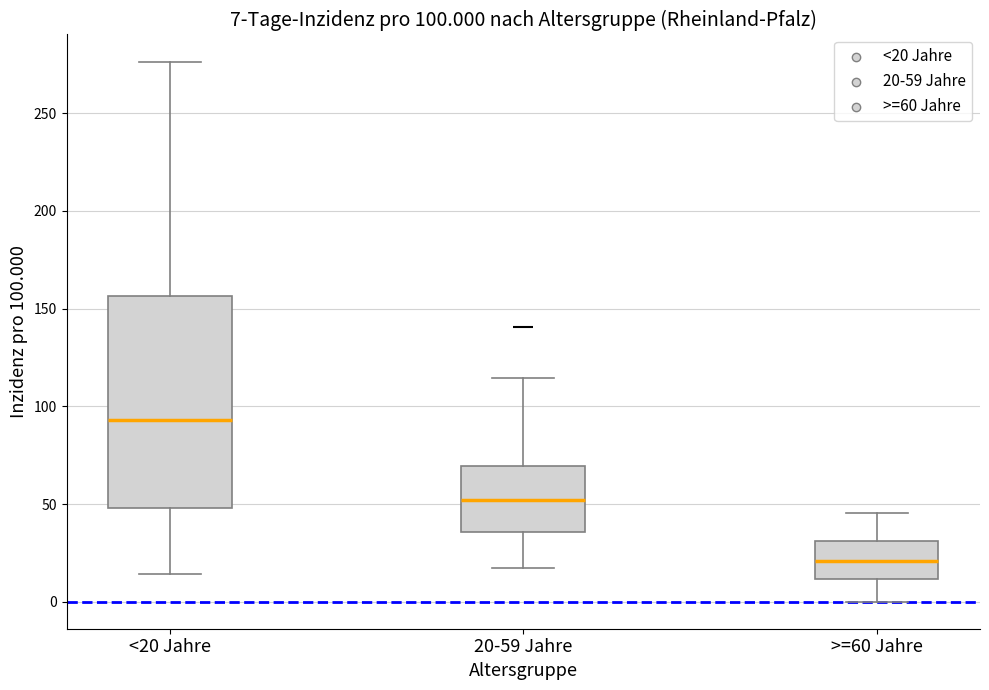

Which box has the highest median line?

<20 Jahre